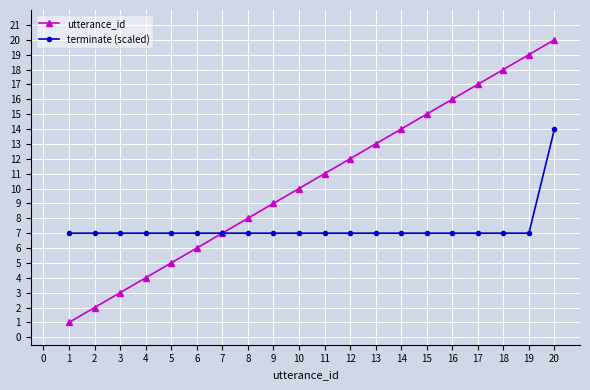

What is the sum of all terminate (scaled) values?

147